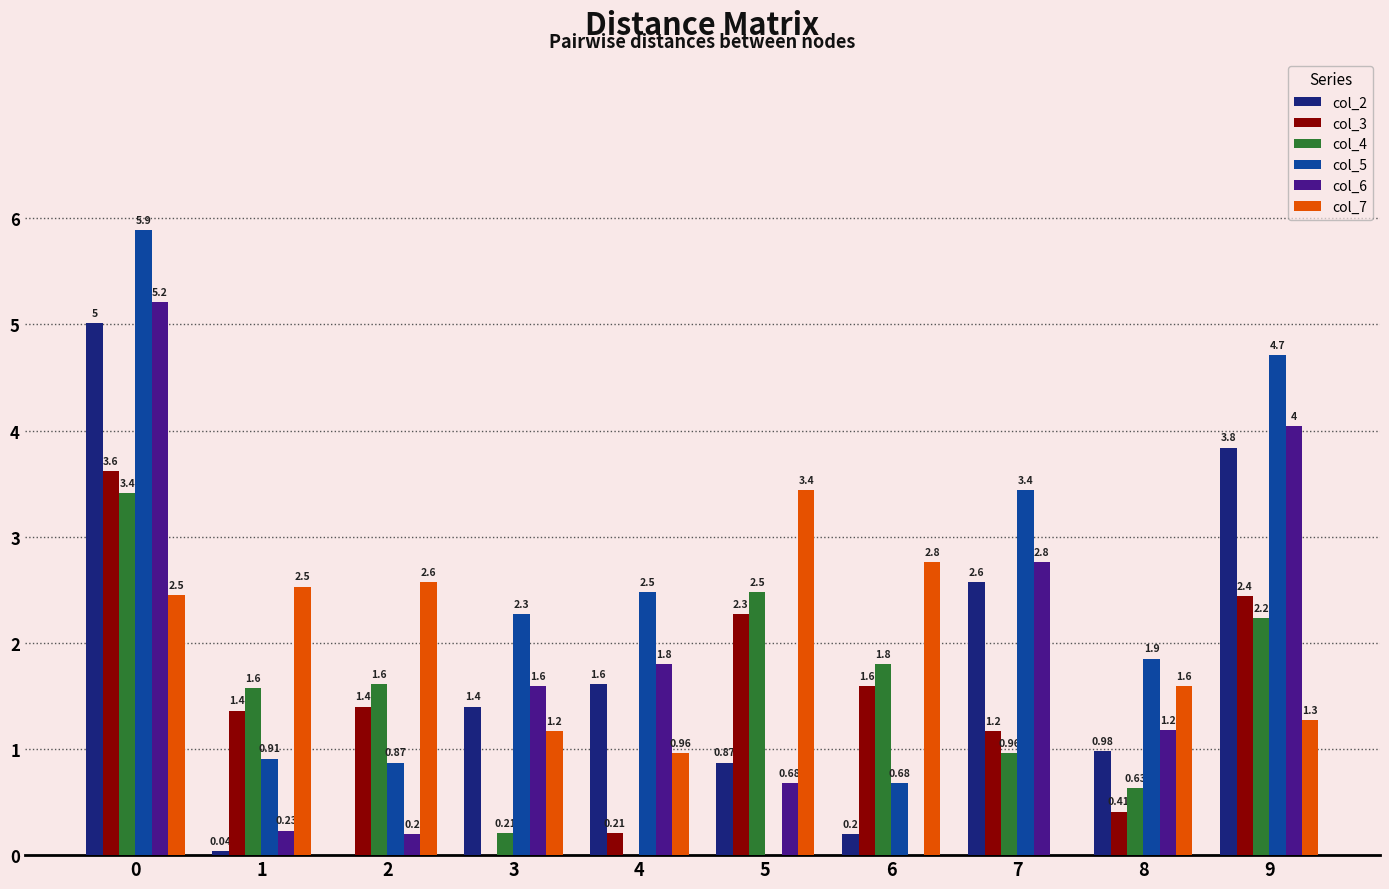

The col_2 series shows 2.6 at 7. True or false?

True